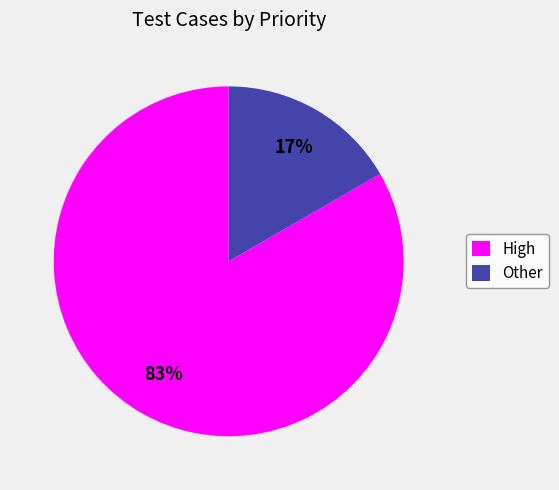

True or false: Other accounts for 10% of the total.

False